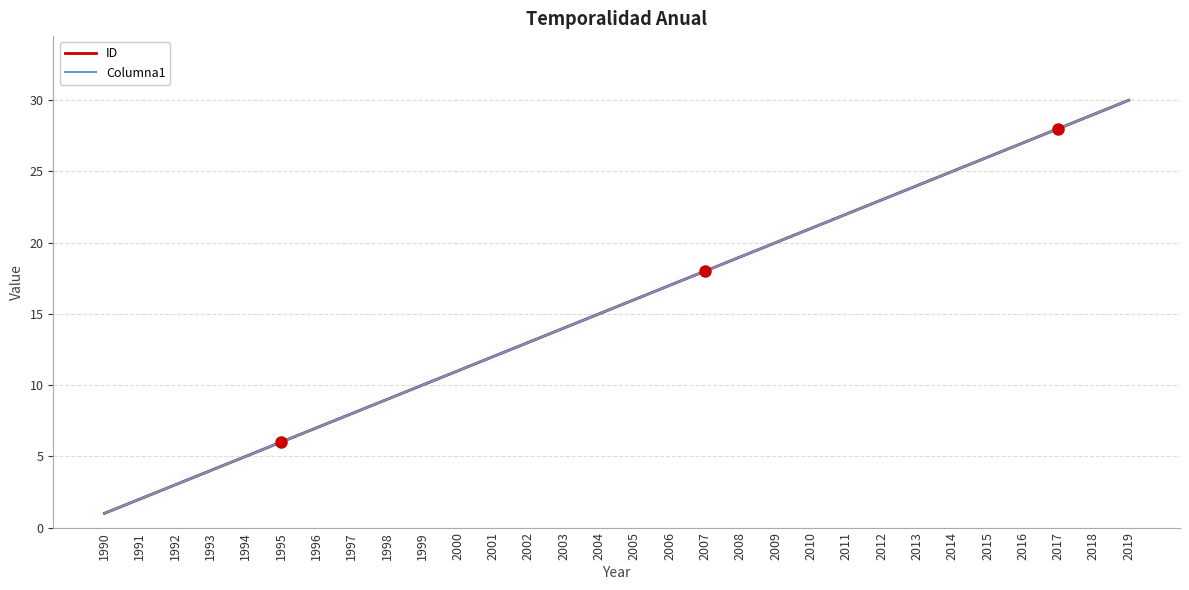

What is the minimum value for ID?

1